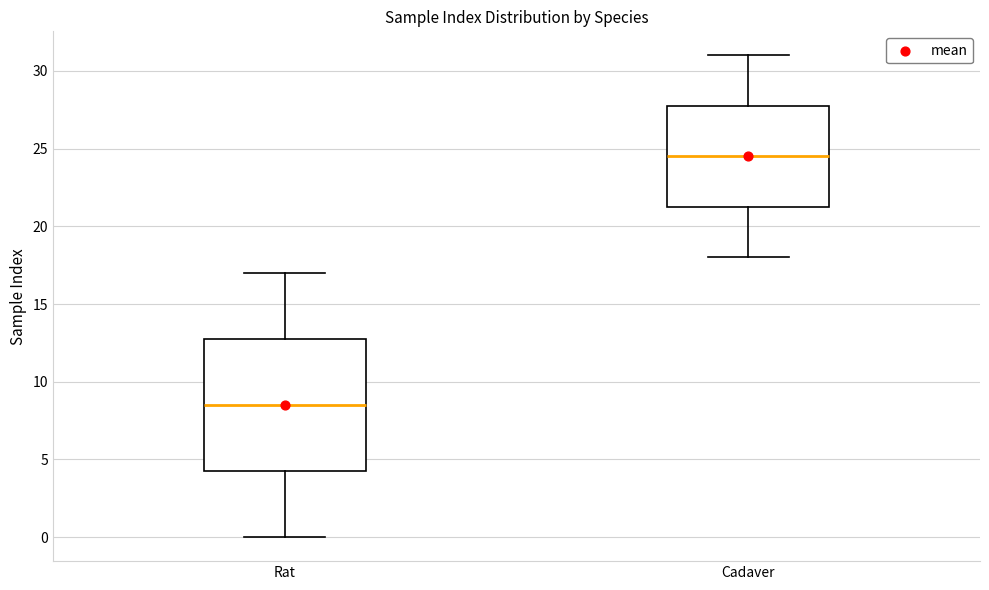

Reading left to right, transcribe this box plot: for each box, give where its median line is, the range the box spans, and where its two whiskers end, as read against the y-axis. The values are not printed on the chart, so give them approximately, as read against the axis.

Rat: median 8.5, box 4.5 to 13.0, whiskers 0.0 to 17.0
Cadaver: median 24.5, box 21.5 to 28.0, whiskers 18.0 to 31.0